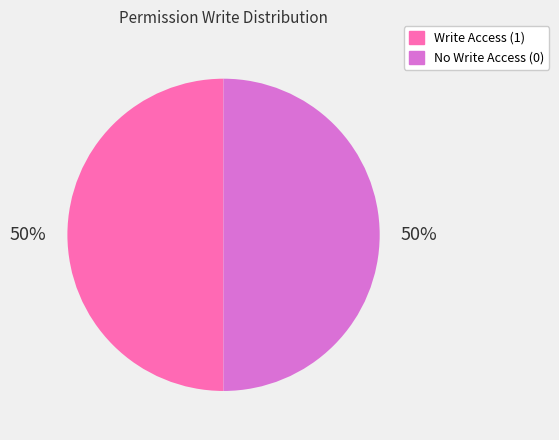

To the nearest percent, what is the difference between the largest and smallest slice percentages?

0%